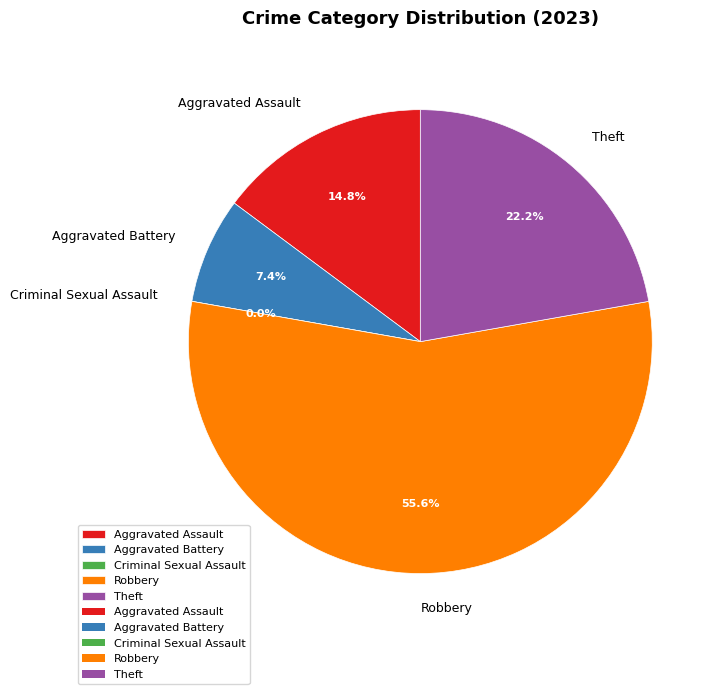

The Theft slice represents 14% of the pie. True or false?

False